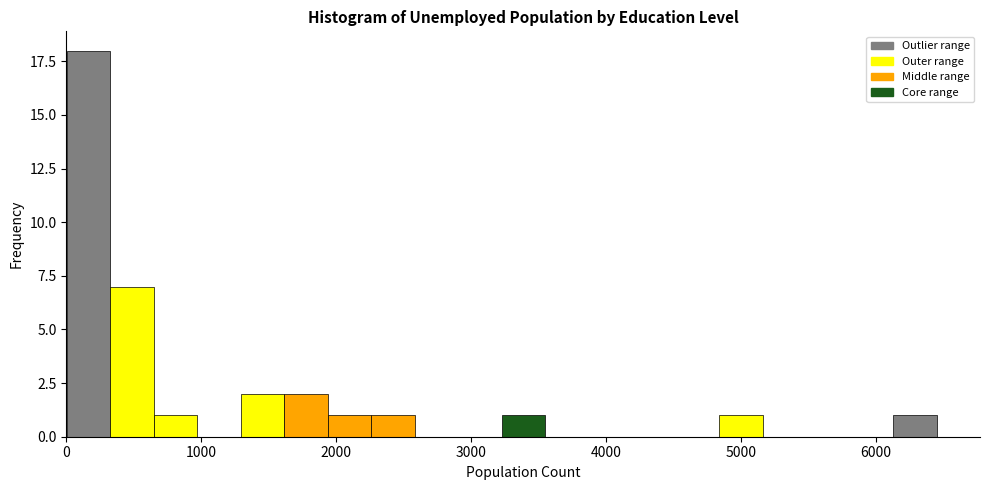

Read against the x-axis, roughly where is the centre of the tallest bar?

200